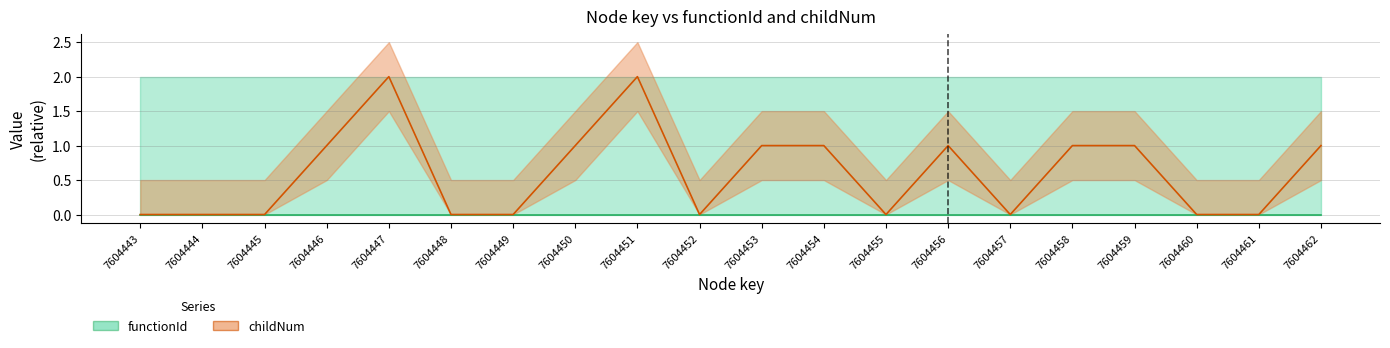

Is it true that the value at 7604451 is 3?

False